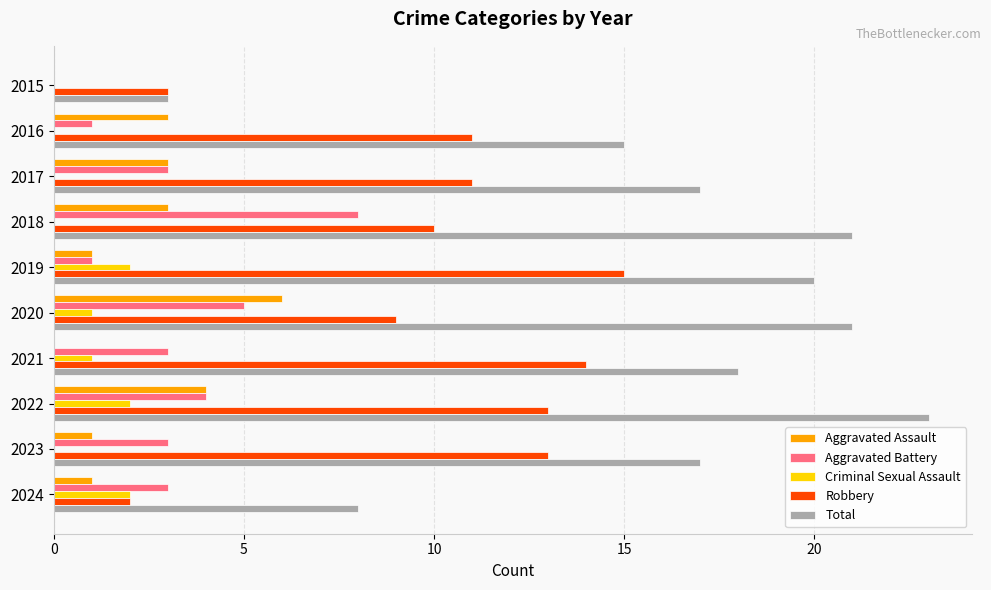

Read the Aggravated Battery value at 2017.

3